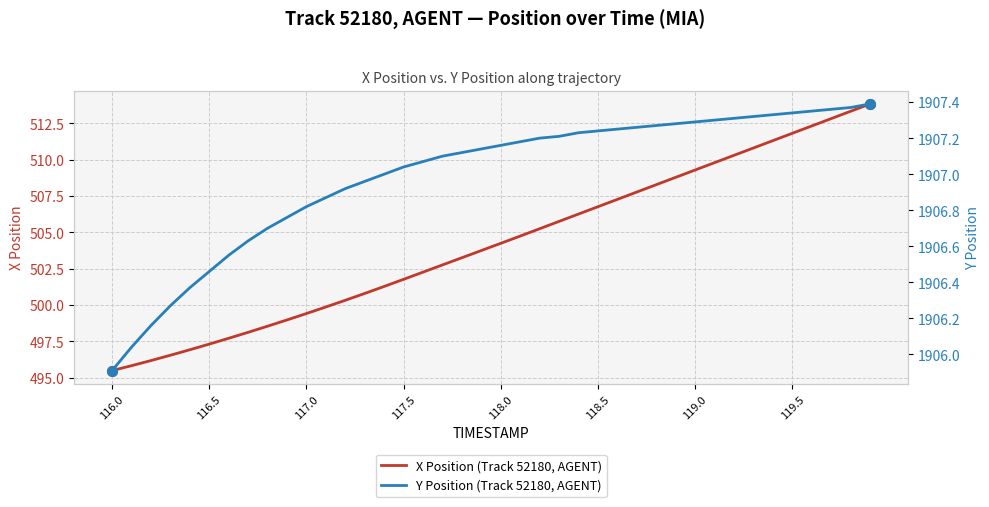

What is the maximum value for X Position (Track 52180, AGENT)?

513.8